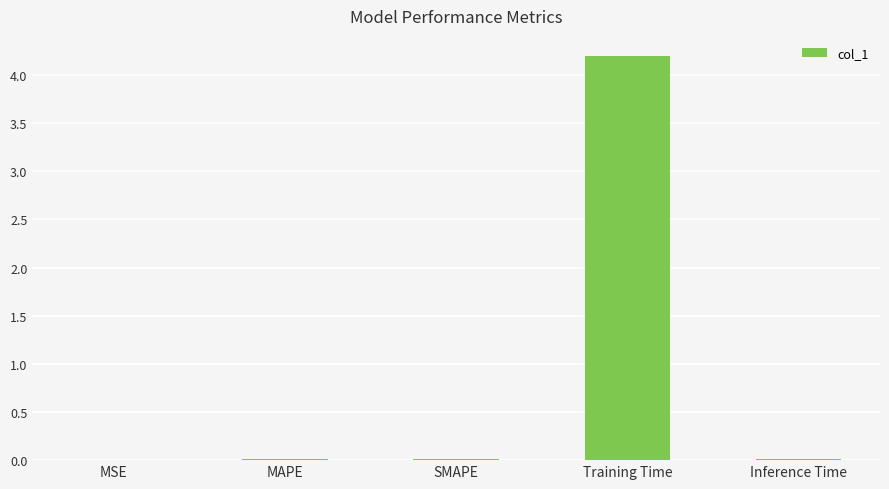

The value at Inference Time is 0.0. True or false?

True